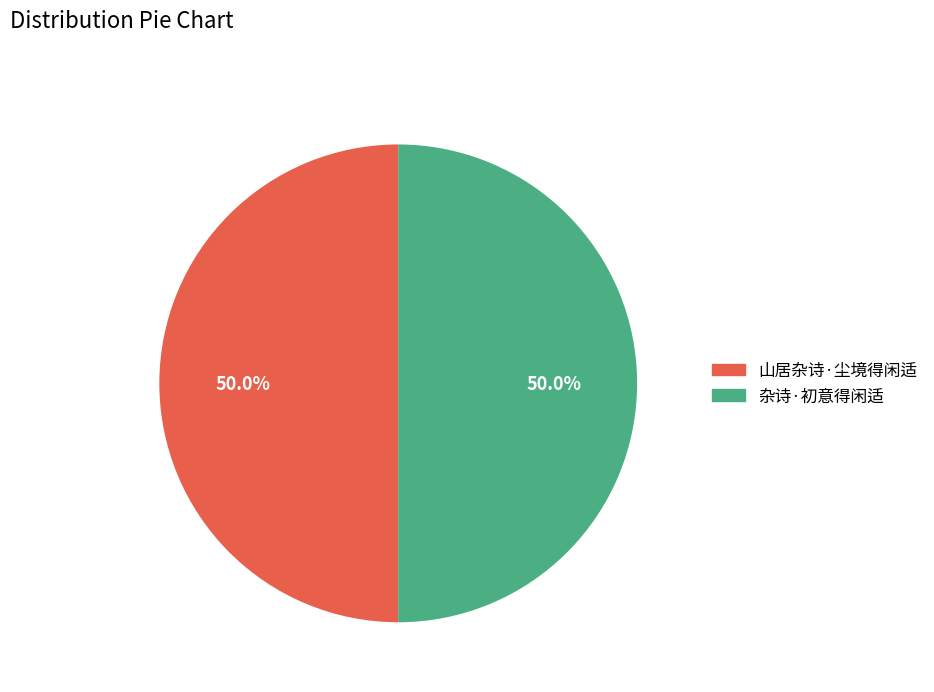

What is the ratio of the value at 杂诗·初意得闲适 to the value at 山居杂诗·尘境得闲适?

1.0